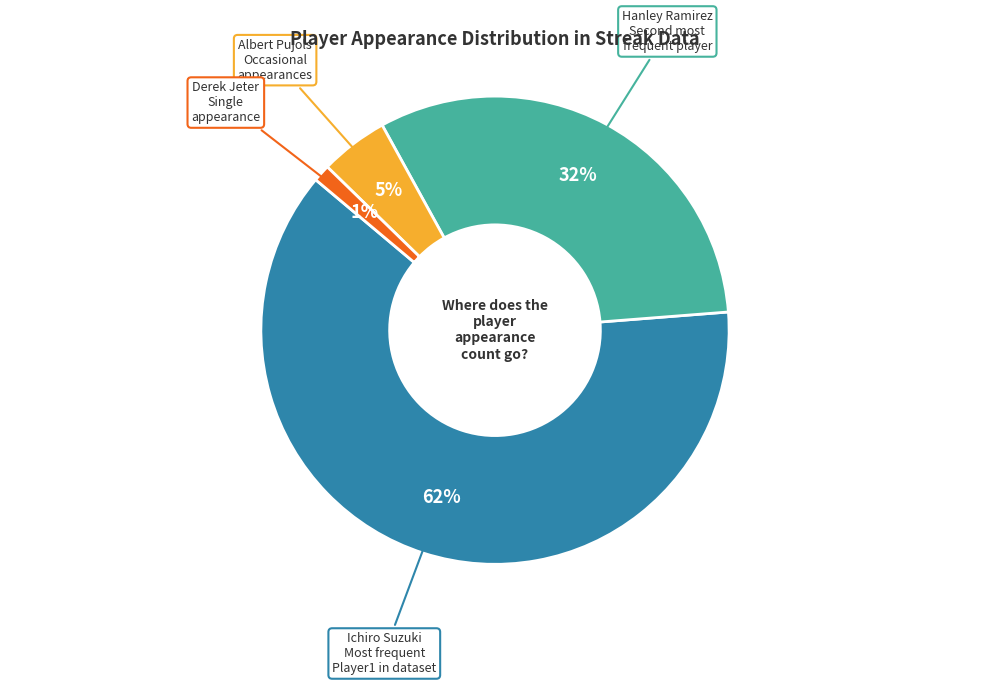

What percentage is the Derek Jeter slice, to the nearest percent?

1%